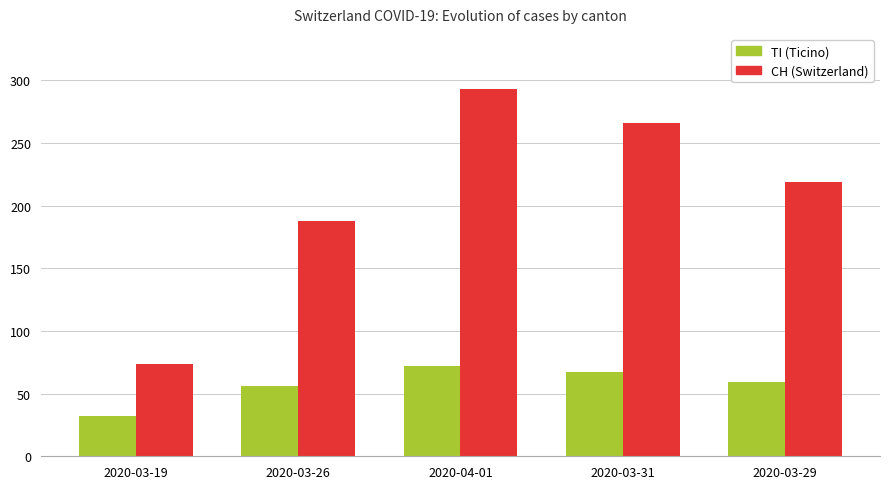

What is the sum of the TI (Ticino) values at 2020-04-01 and 2020-03-19?

104